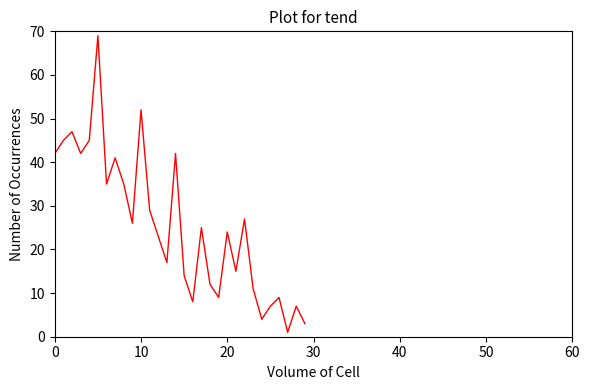

What is the difference between the maximum and second lowest values?

66